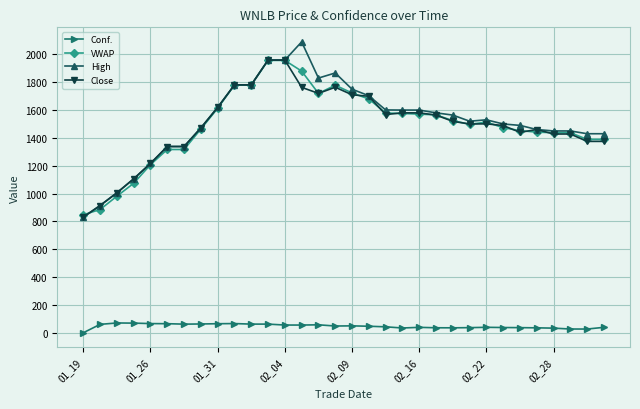

True or false: Close and Conf. cross at least once.

False